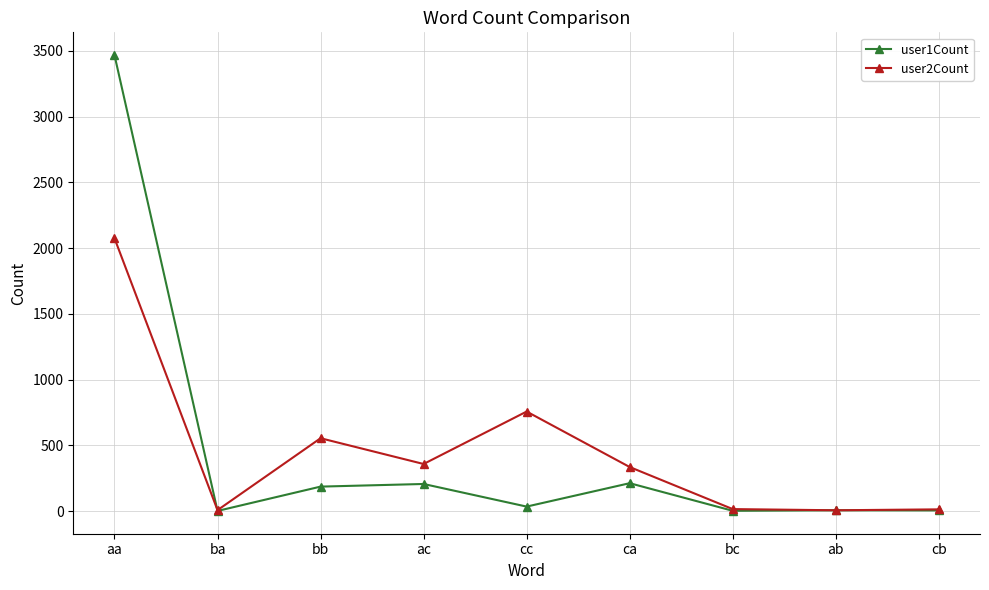

How many data points in user1Count are less than 34?

4